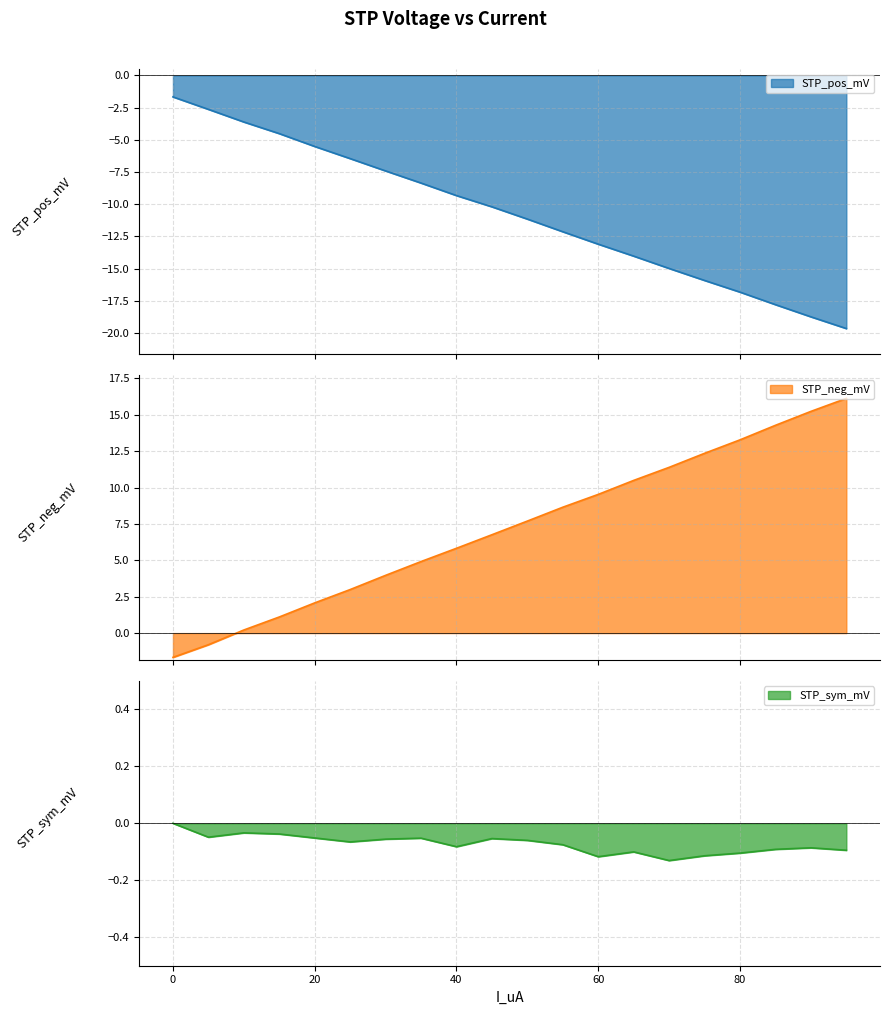

What is the difference between the STP_pos_mV values at 15.0 and 40.0?

4.8